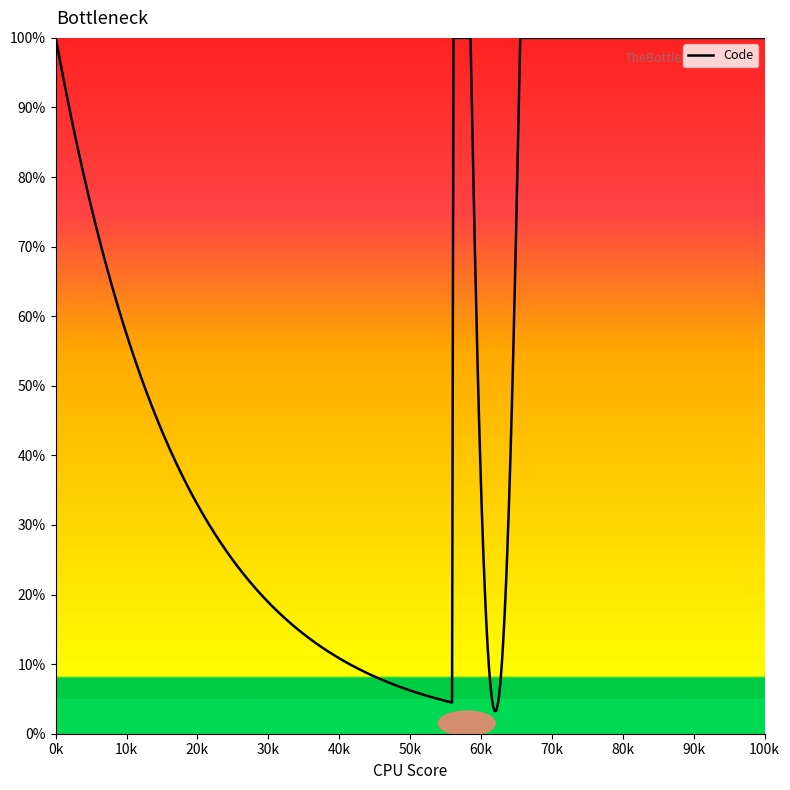

What is the greatest value displayed?

100.0